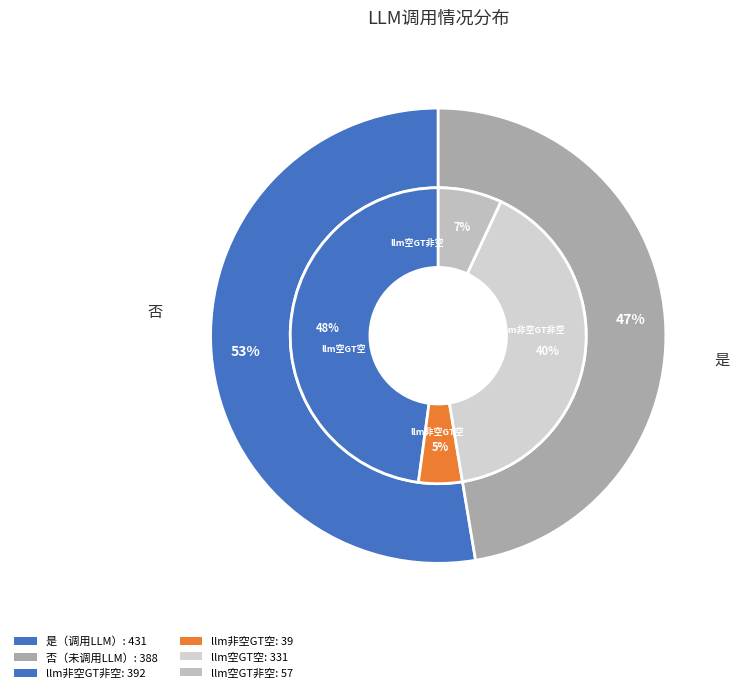

What is the total percentage of 是 and 否?

100.0%